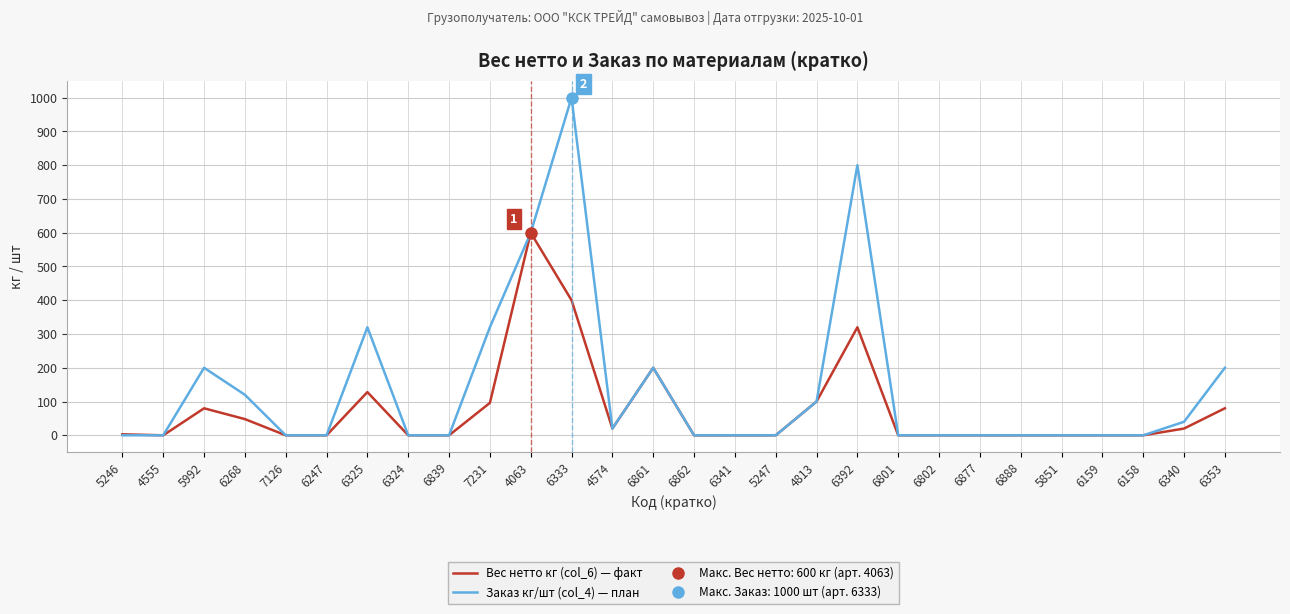

At how many categories does at least one series exceed 130?

8